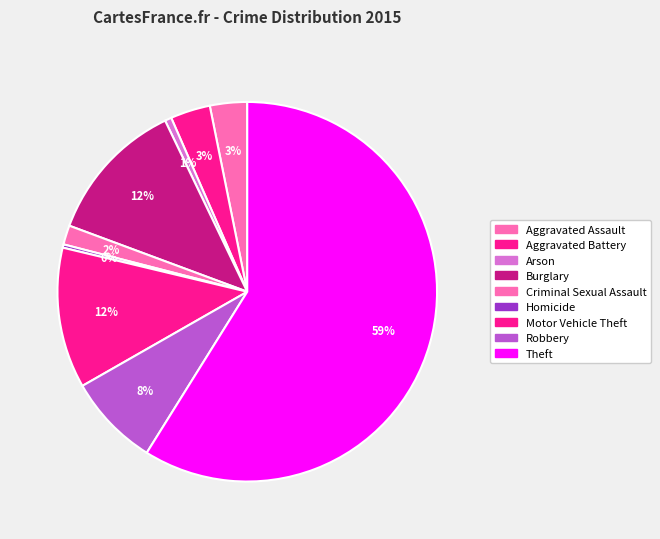

What is the largest slice in the pie chart?

Theft